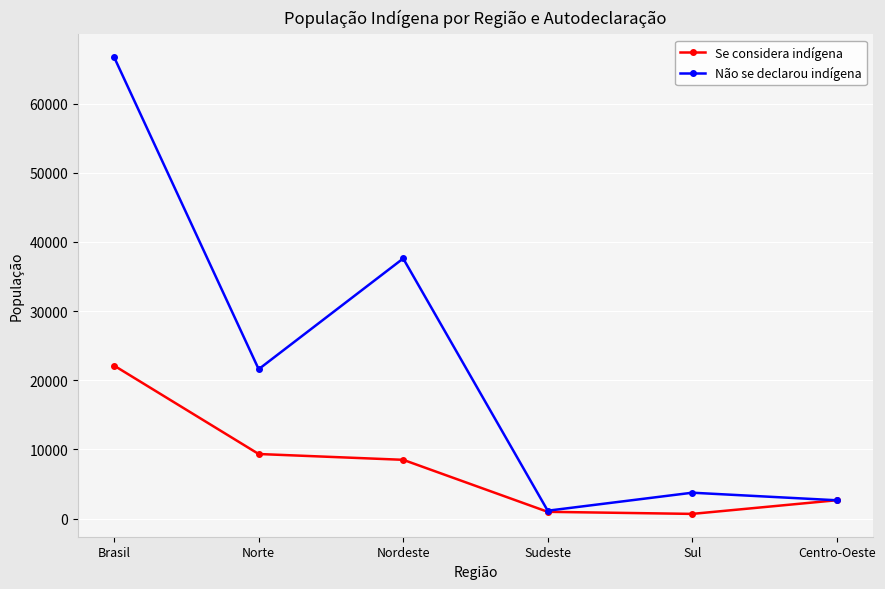

List the series in order of their peak value, lowest first.

Se considera indígena, Não se declarou indígena